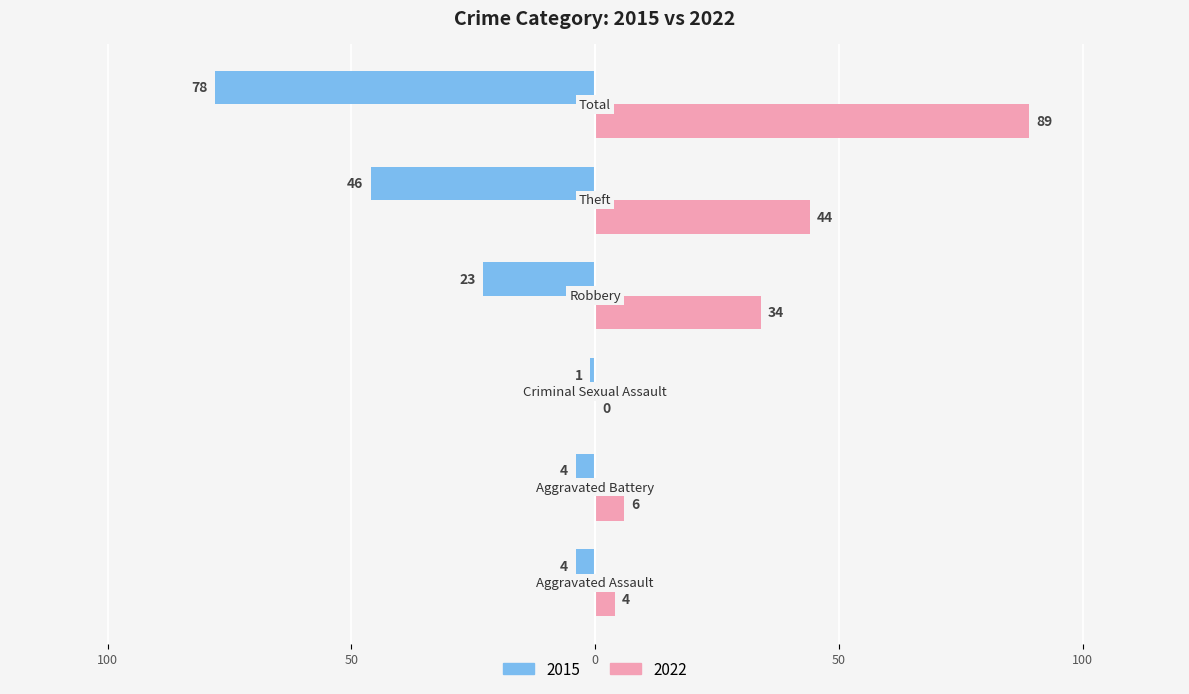

Where is 2015 nearest to the value -39?

Theft